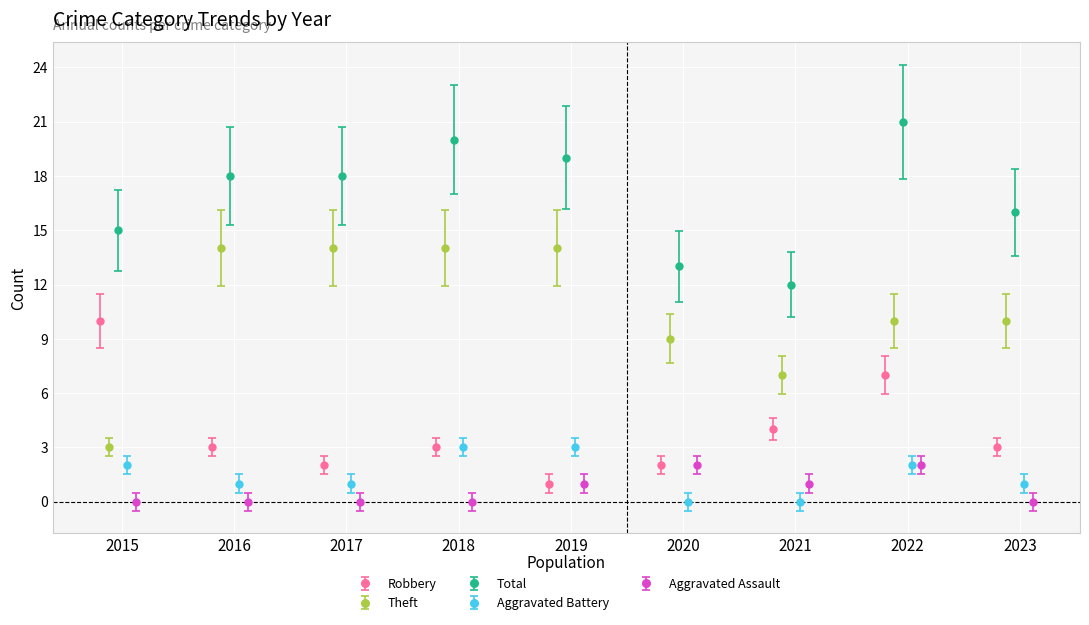

Where do Robbery and Aggravated Battery first cross each other?

2019 and 2020